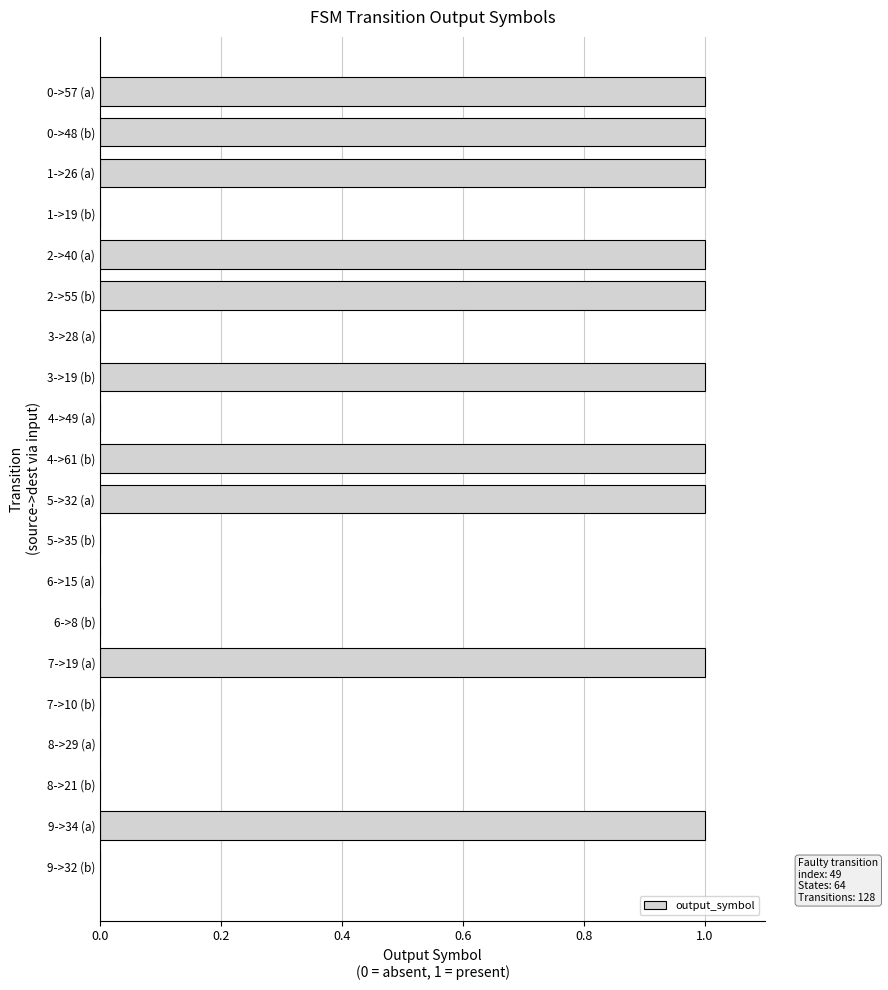

What is the sum of all values?

10